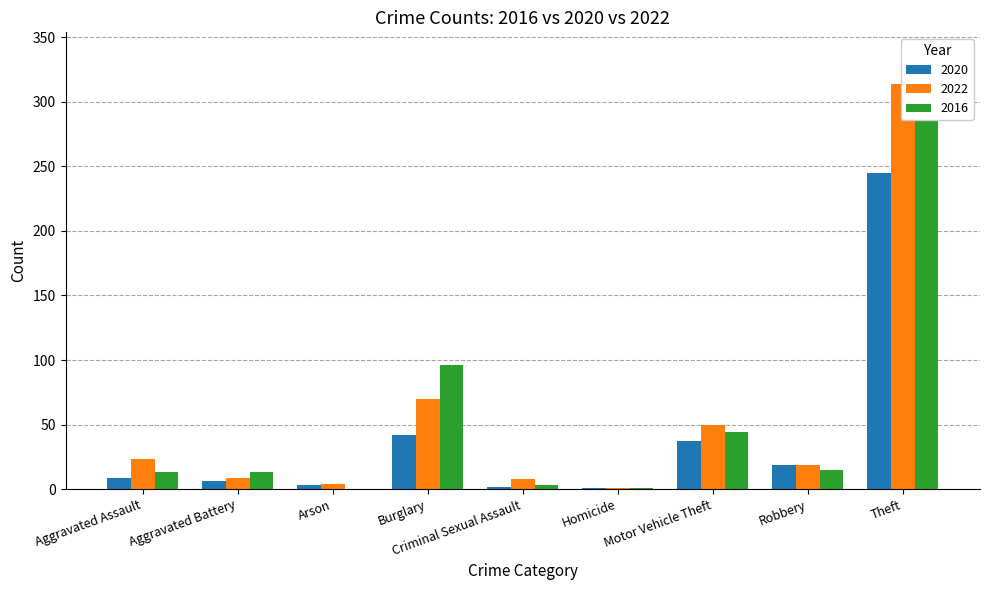

True or false: 2022 has a value of 28 at Robbery.

False